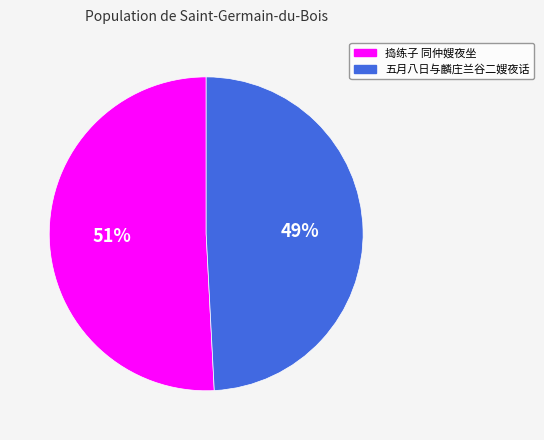

Which slice is the largest?

捣练子 同仲嫂夜坐